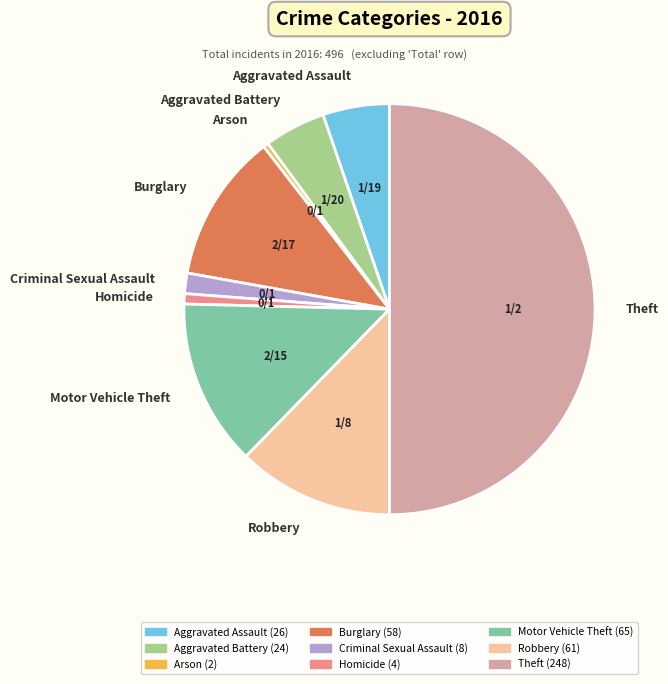

What is the largest slice in the pie chart?

Theft